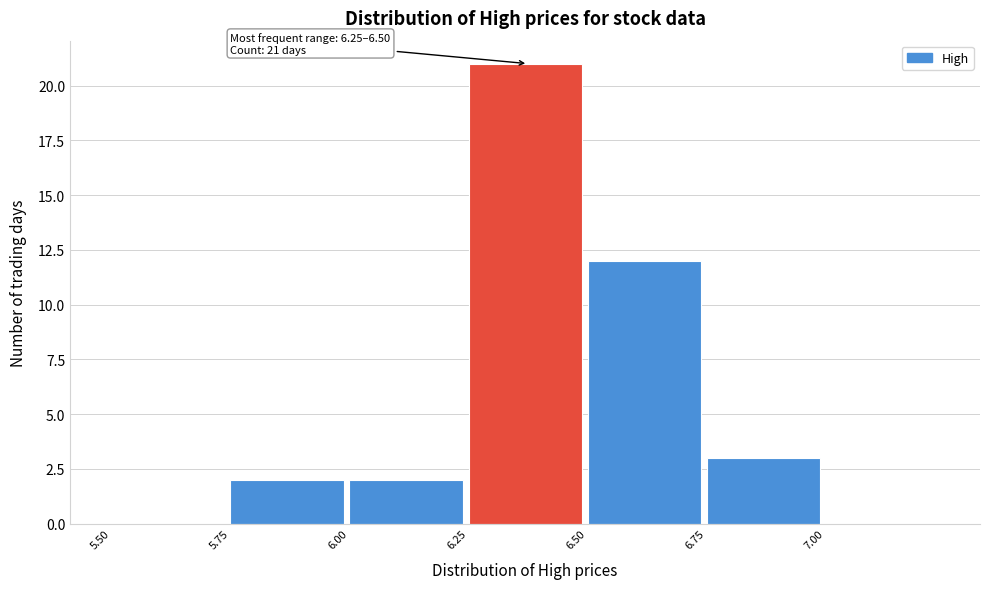

Which range on the x-axis has the tallest bar?

6.25 to 6.50